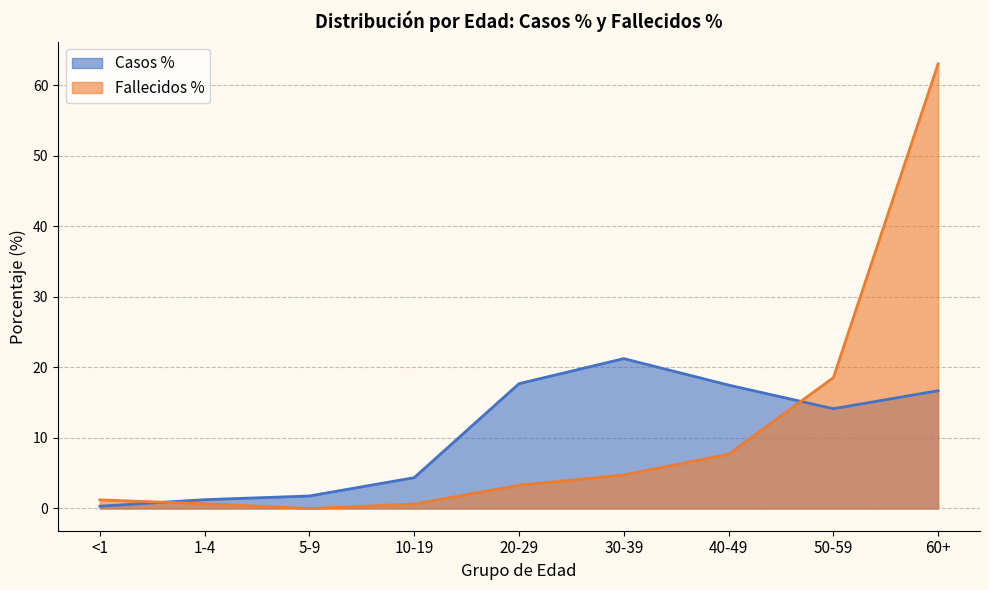

True or false: Casos % has more than 0 points higher than both neighbors.

True